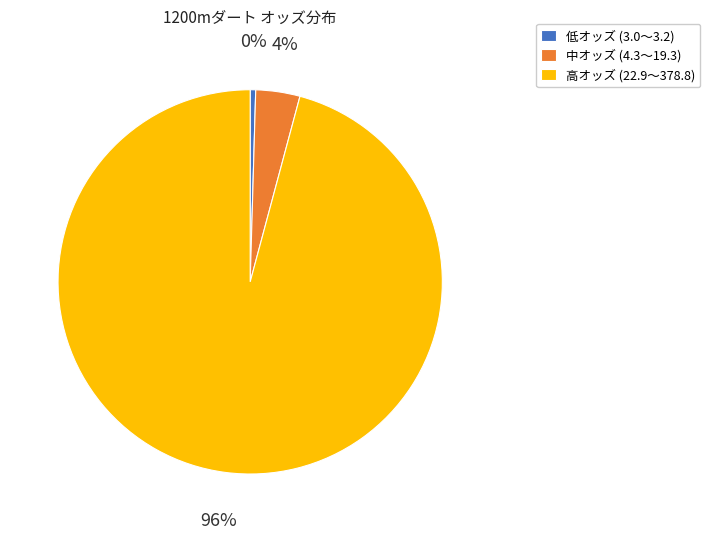

Combined, do 高オッズ (22.9〜378.8) and 低オッズ (3.0〜3.2) account for over 50%?

Yes